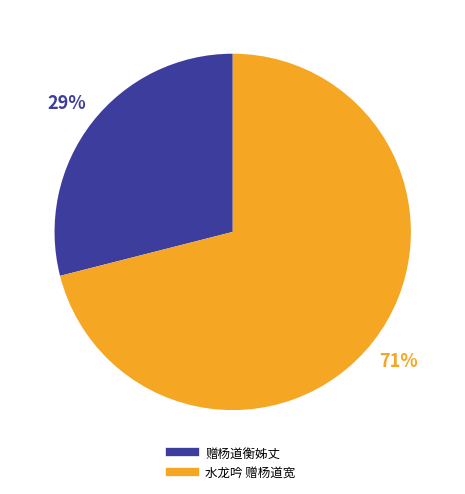

Rank the categories by value from lowest to highest.

赠杨道衡姊丈, 水龙吟 赠杨道宽